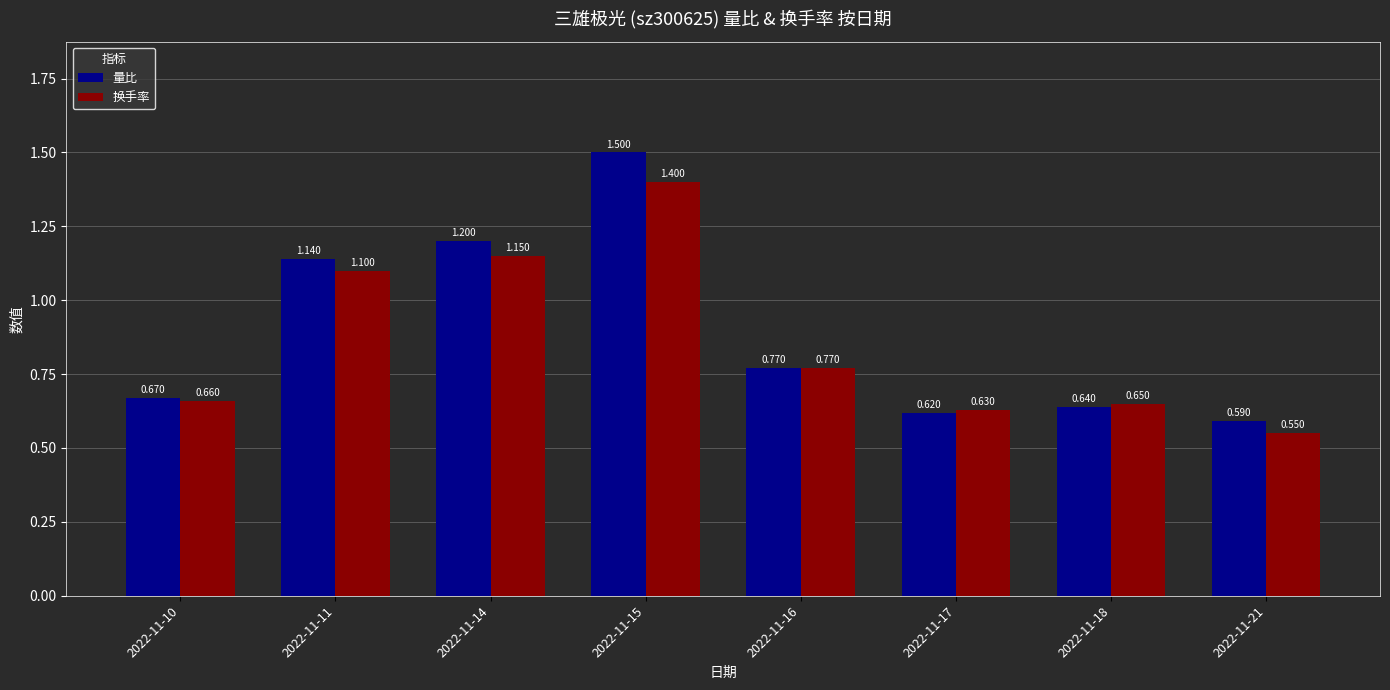

Which series changed the most between 2022-11-14 and 2022-11-18?

量比